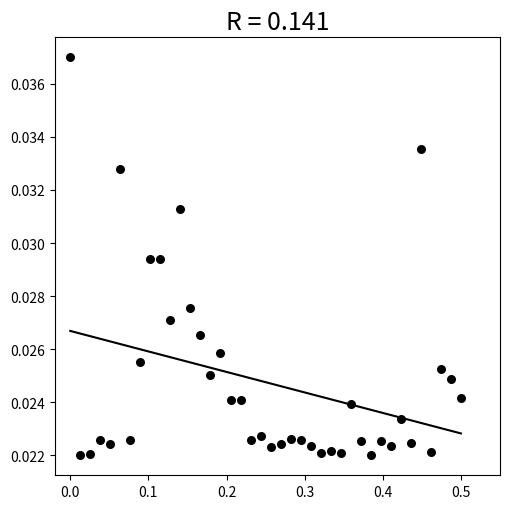

What is the range of X values (max minus min)?

0.5